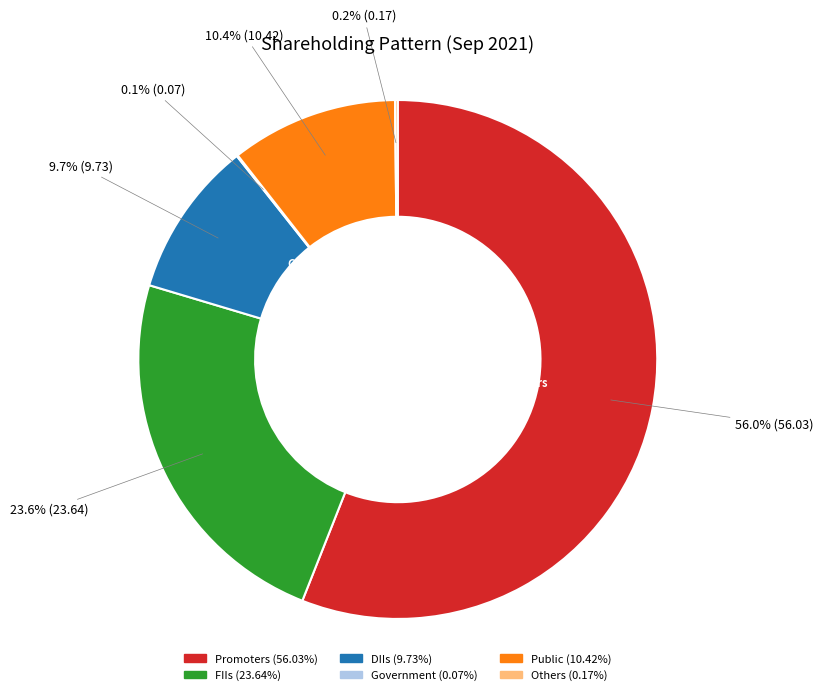

What is the largest slice in the pie chart?

Promoters